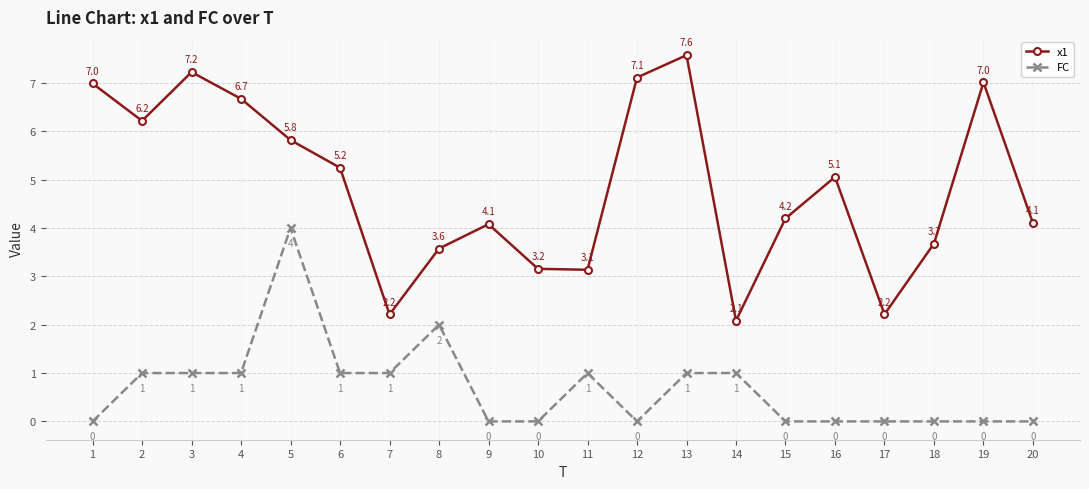

What is the value of the x1 point at the 19th from the left?

7.0